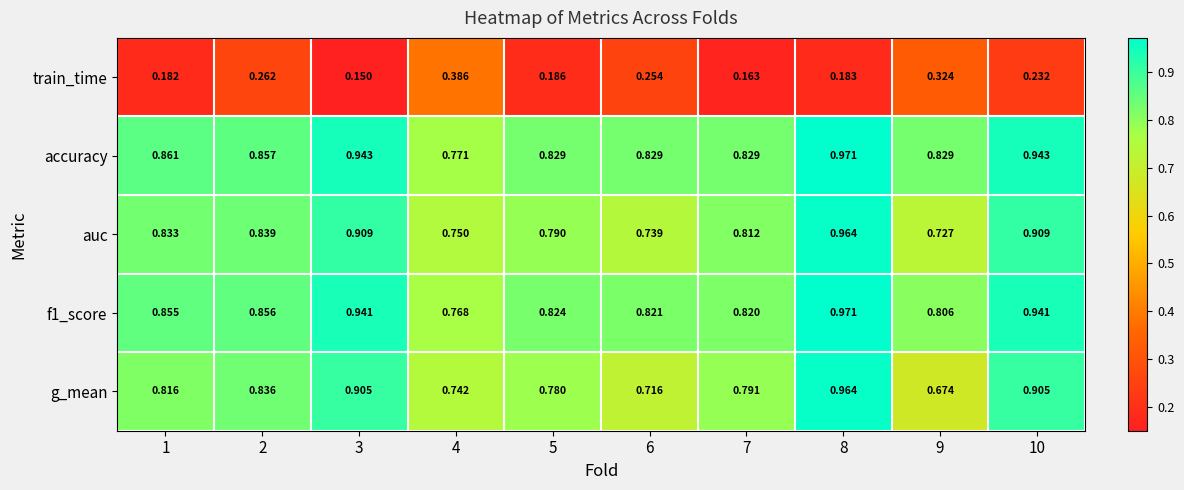

Which series has the largest total across all categories?

accuracy